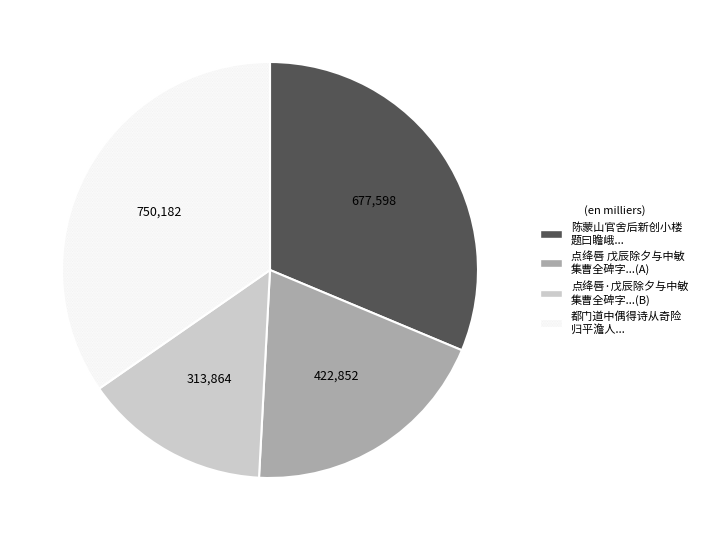

Is there a majority slice in this chart?

No